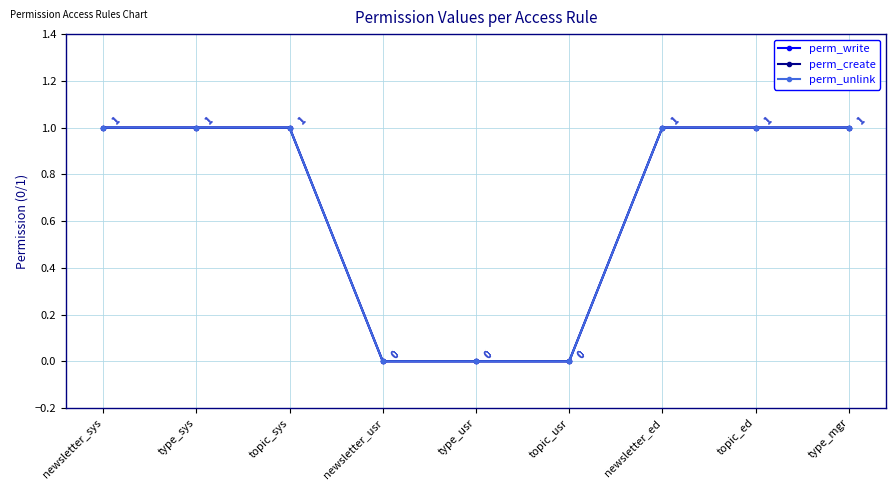

List the labels in order of perm_write value, largest first.

newsletter_sys, type_sys, topic_sys, newsletter_ed, topic_ed, type_mgr, newsletter_usr, type_usr, topic_usr